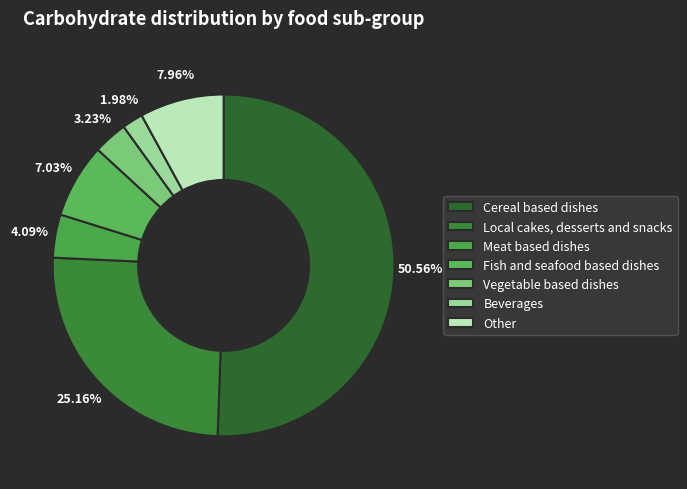

To the nearest percent, what portion does Vegetable based dishes represent?

3%